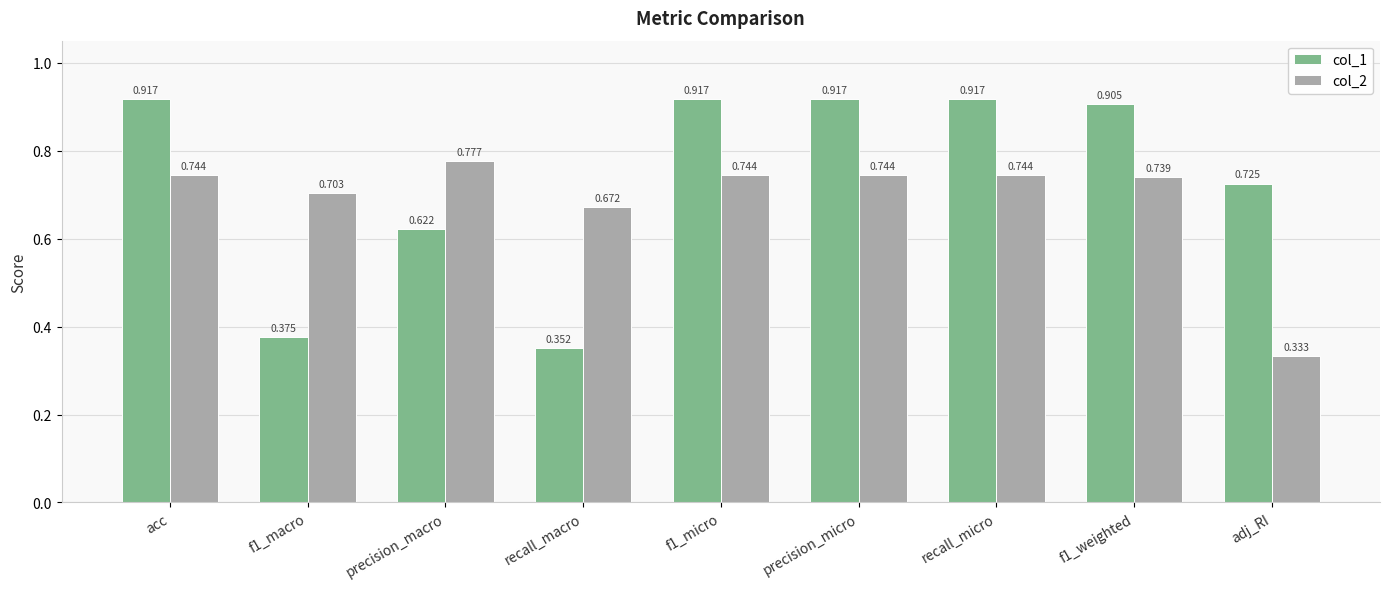

What is the sum of the col_1 values at adj_RI and recall_micro?

1.6